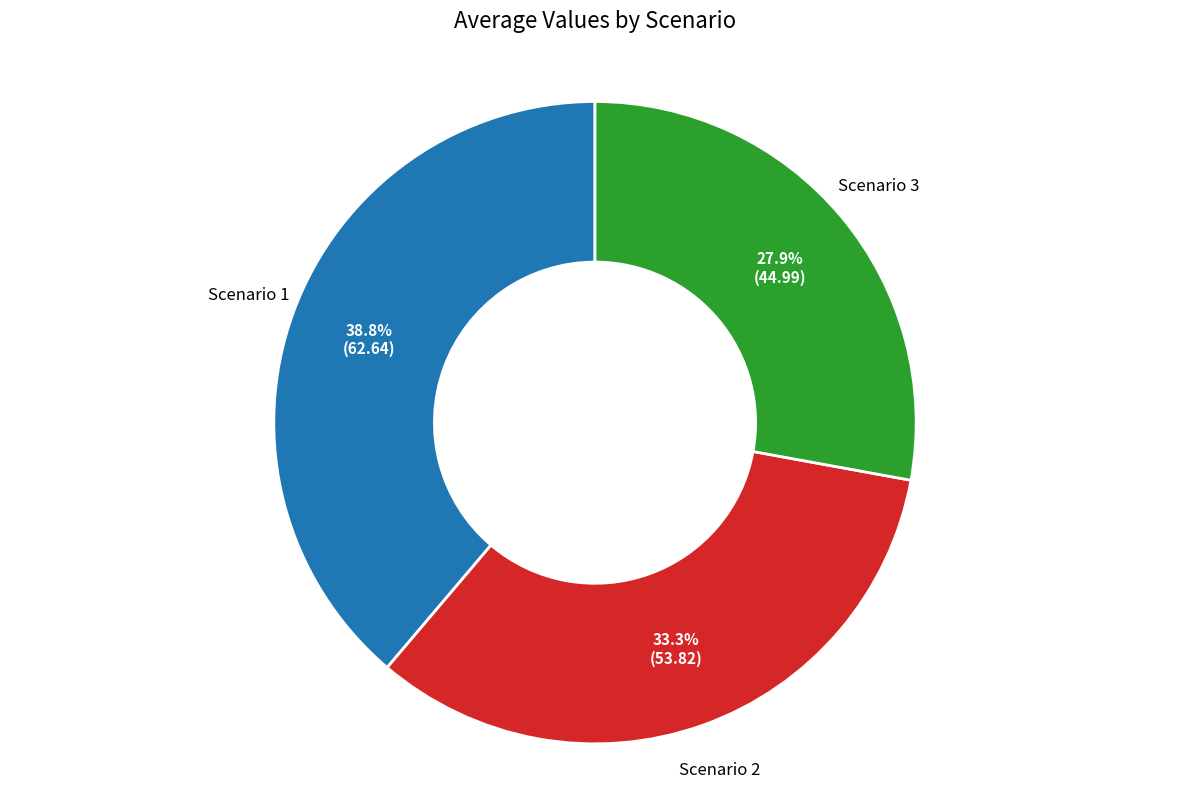

Is there a majority slice in this chart?

No